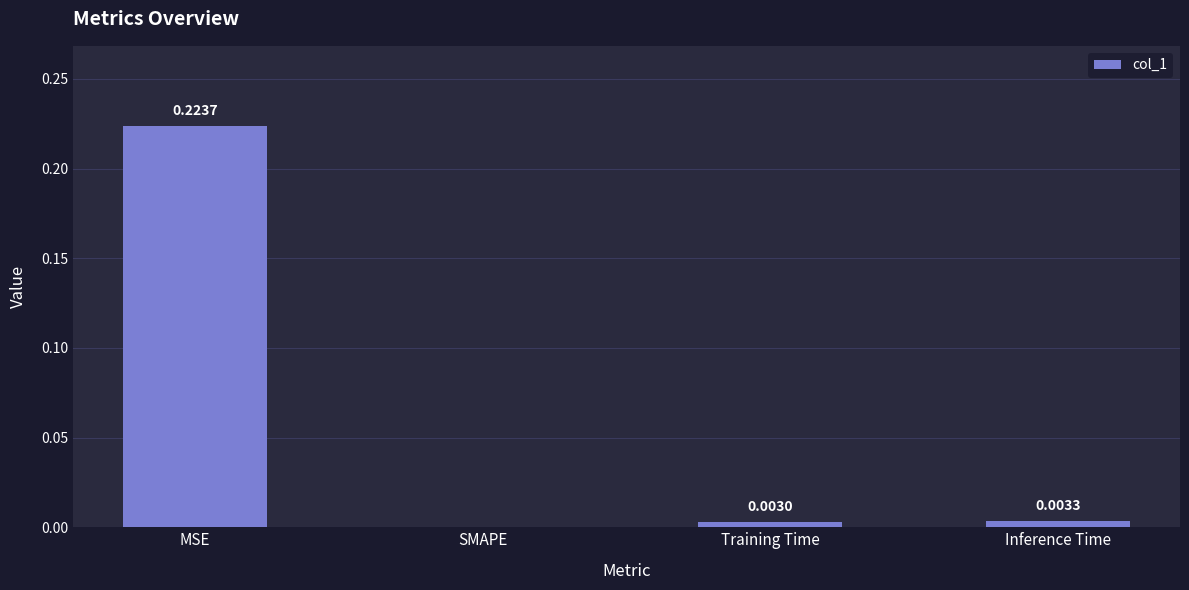

Which has a higher value, Inference Time or Training Time?

Inference Time